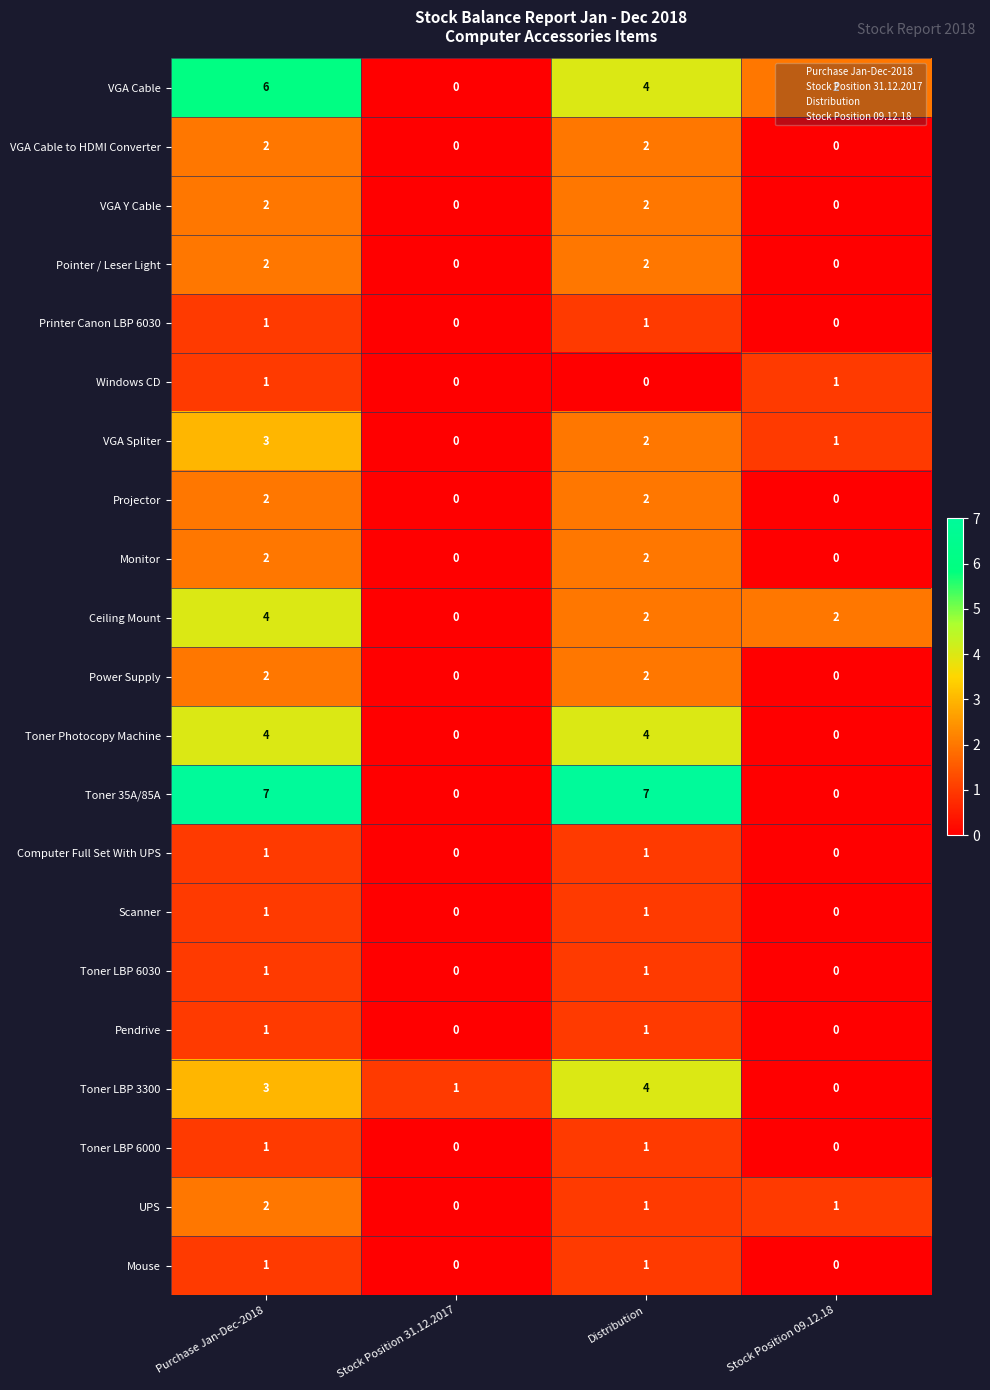

What is the spread (max minus min) of values at Distribution?

7